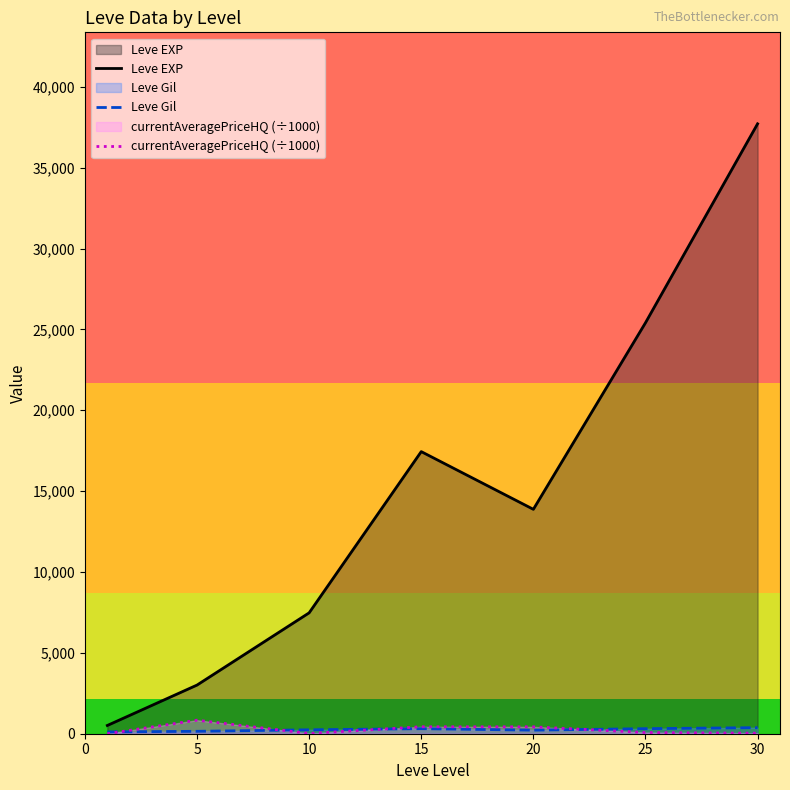

After their last crossing, which series has the higher values: Leve Gil or currentAveragePriceHQ (÷1000)?

Leve Gil